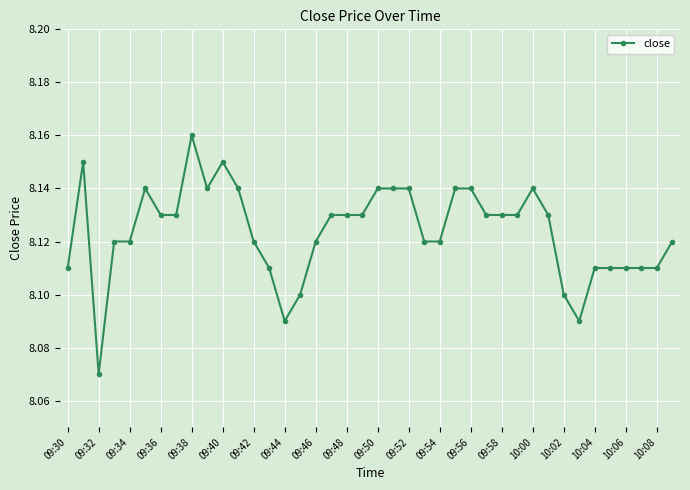

Is this an area chart (filled region under the line)?

No